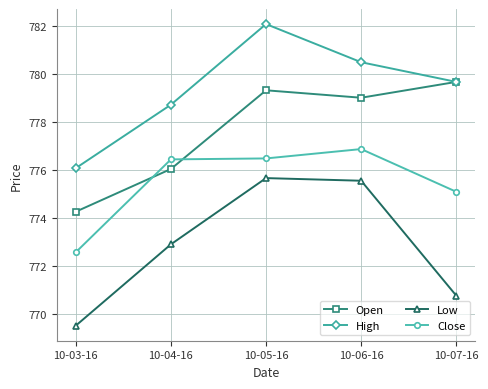

What is the difference between the maximum and minimum values in the High series?

6.0